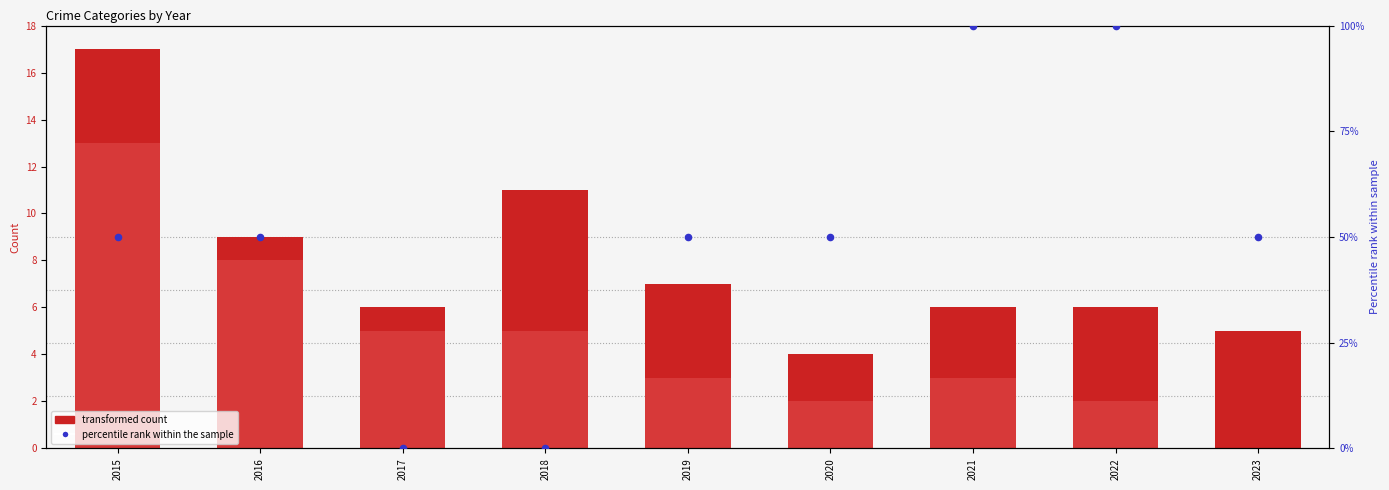

Which series has the largest Y range (max minus min)?

Aggravated Assault (scaled %)